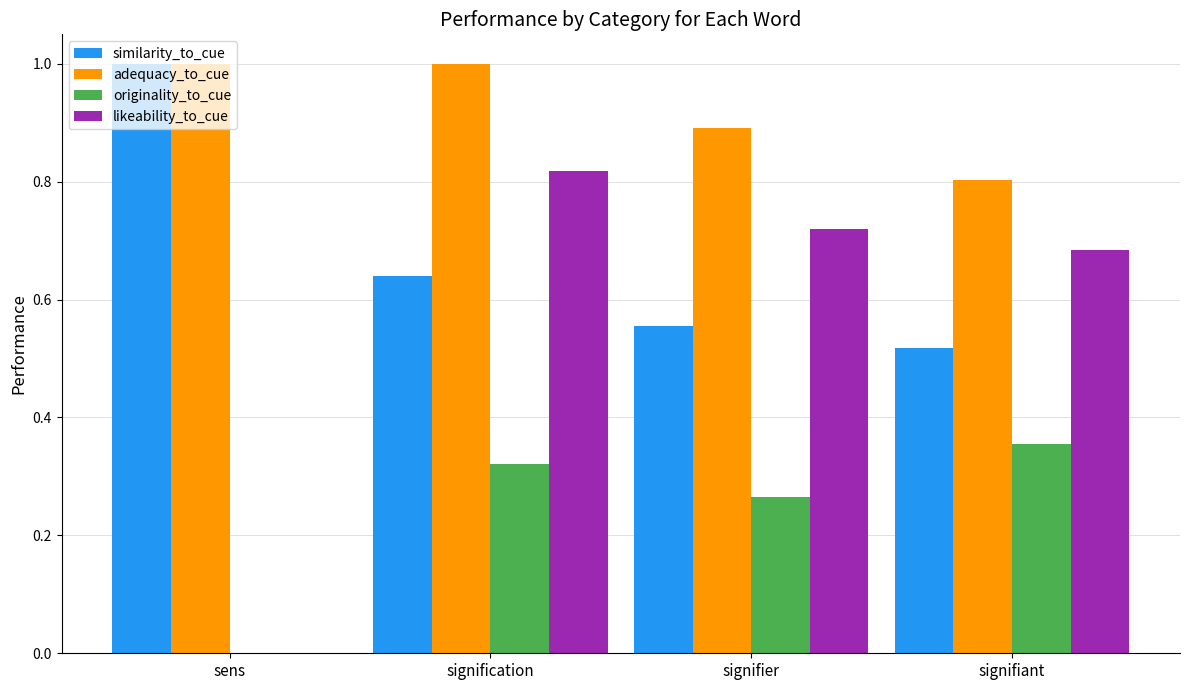

What is the greatest value displayed?

1.0